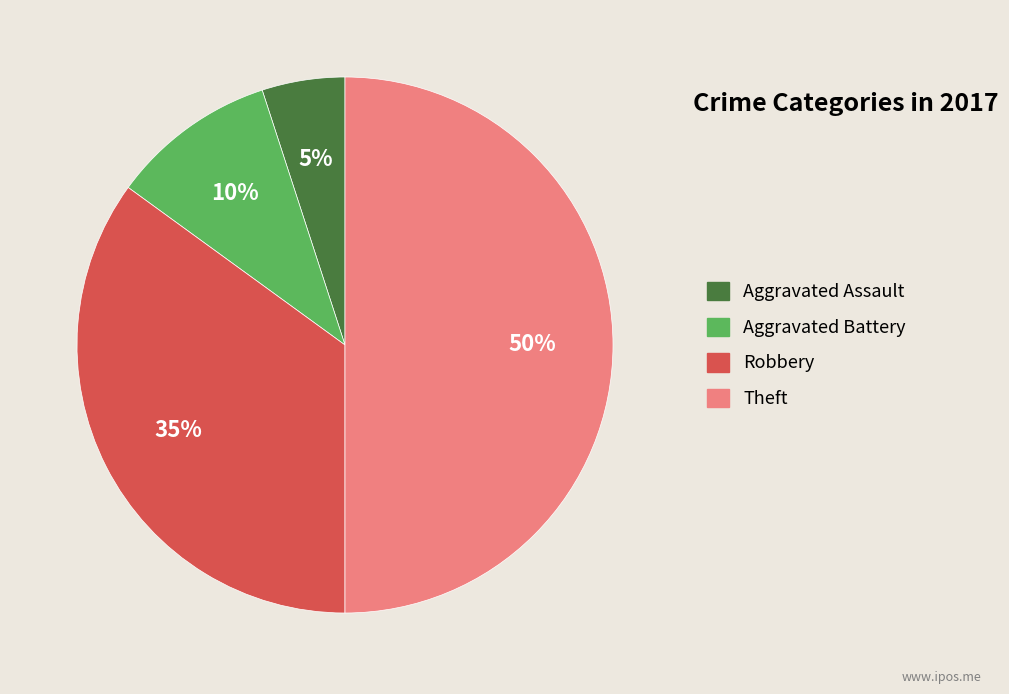

Which category has the biggest portion of the pie?

Theft